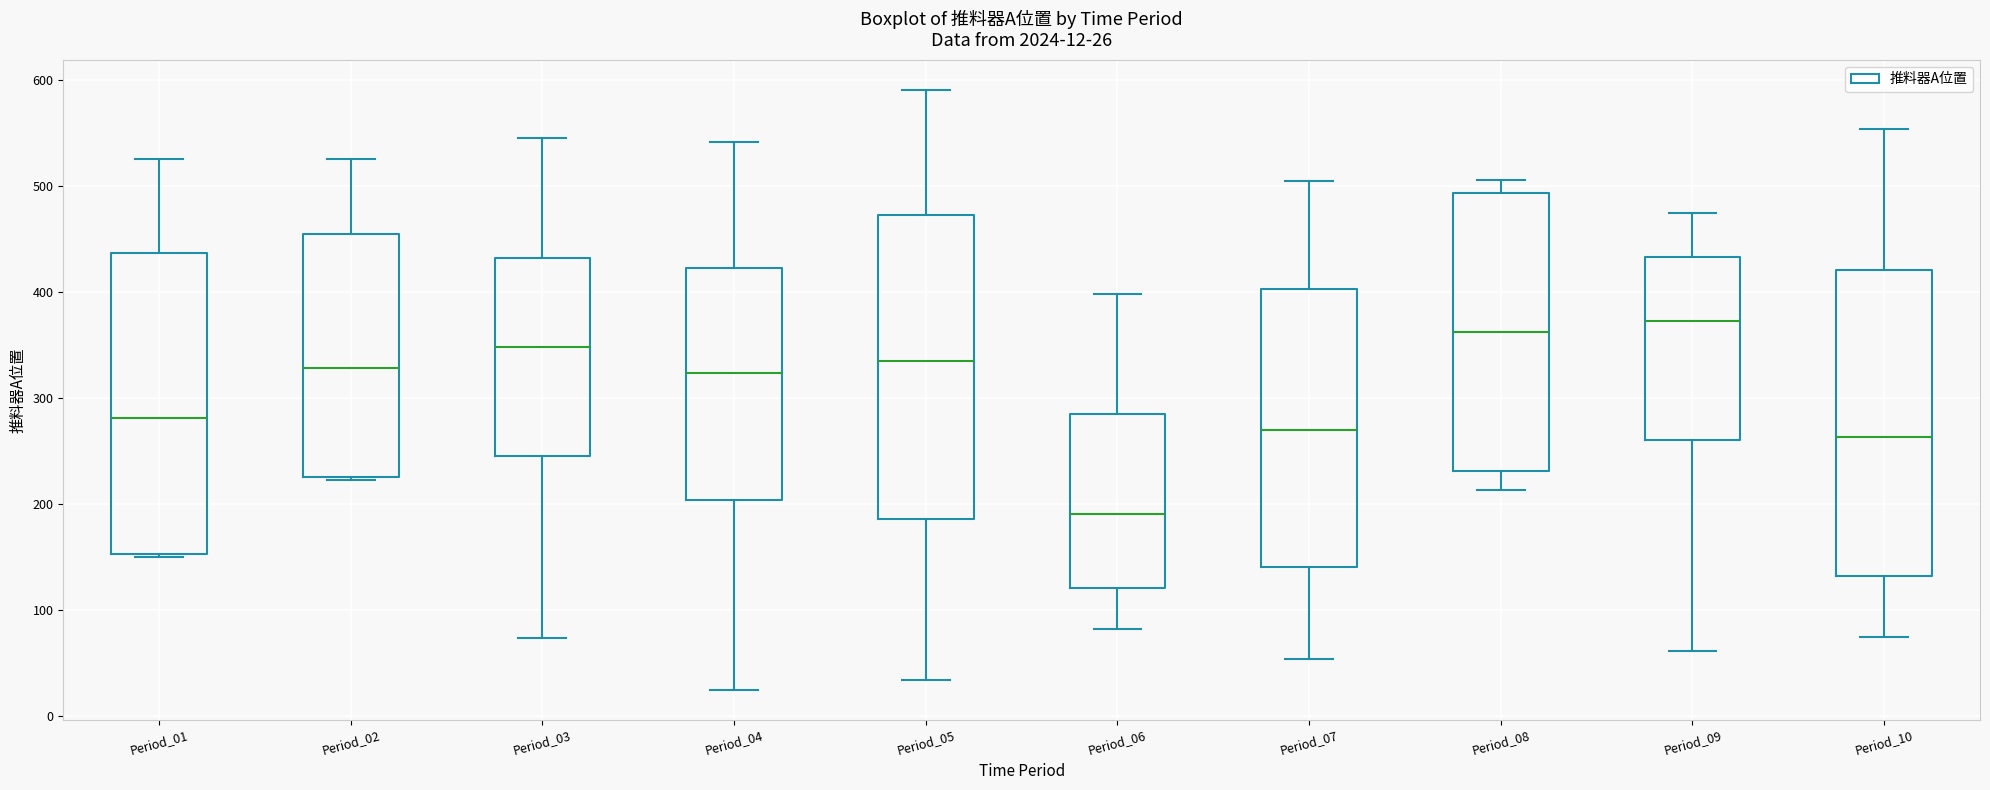

Which box has the highest median line?

Period_09